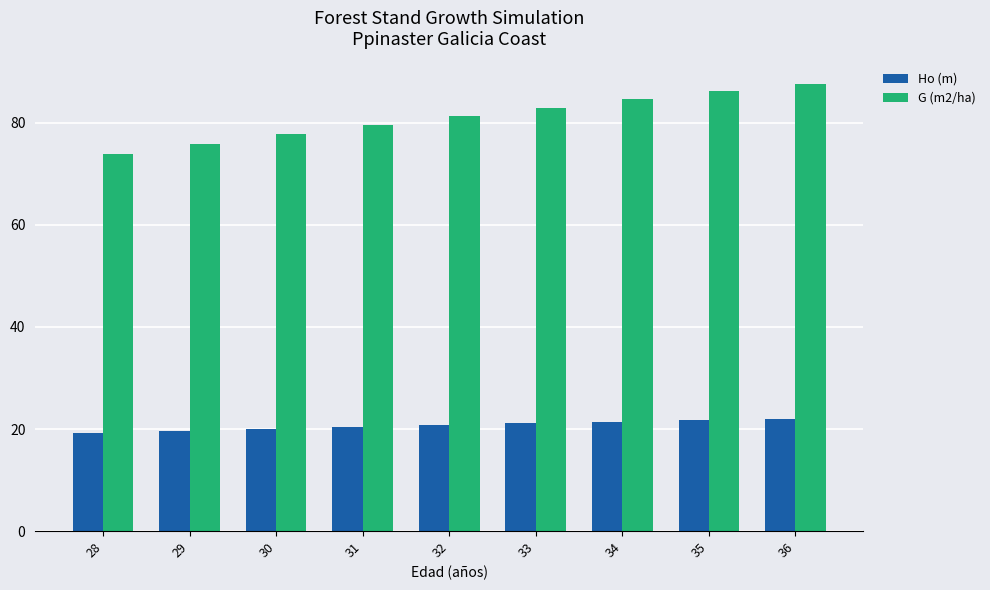

Is the value of G (m2/ha) at 33 greater than the value of Ho (m) at 32?

Yes